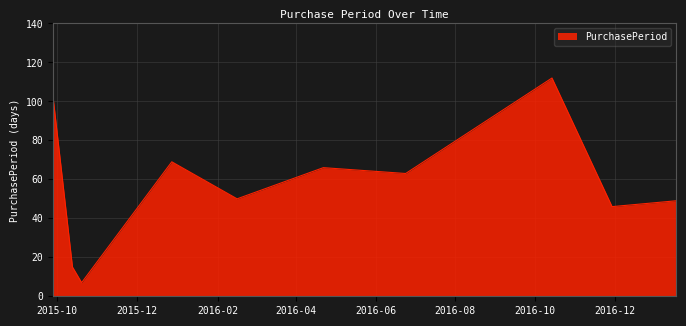

What is the difference between the maximum and minimum values?

105